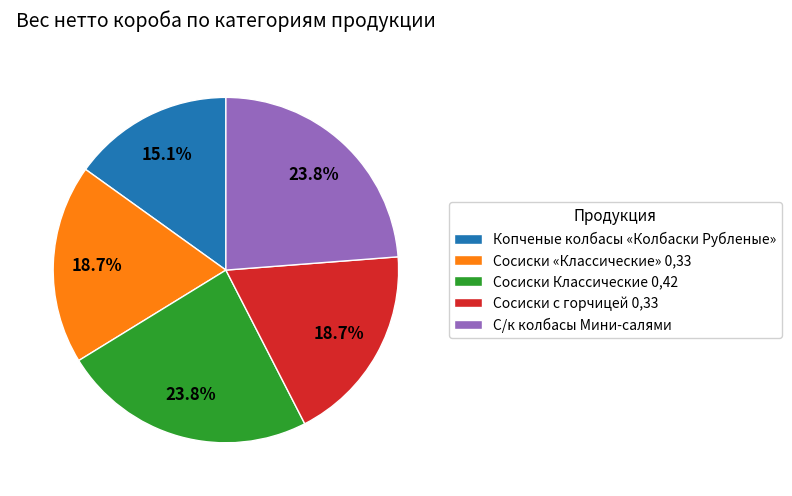

Is it true that С/к колбасы Мини-салями is 24% of the pie?

True